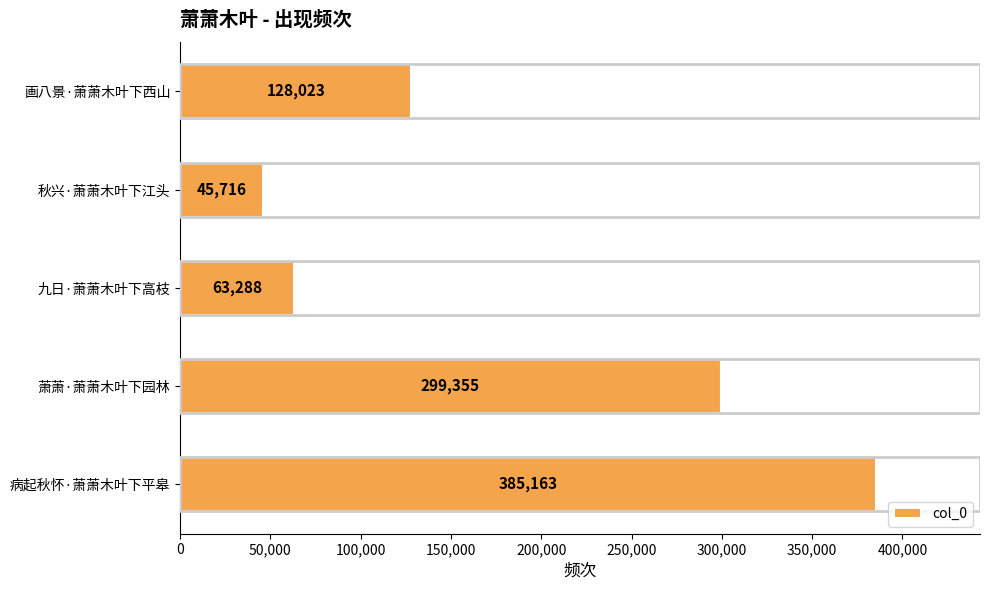

Approximately how many times larger is the value at 萧萧·萧萧木叶下园林 compared to 九日·萧萧木叶下高枝?

4.7